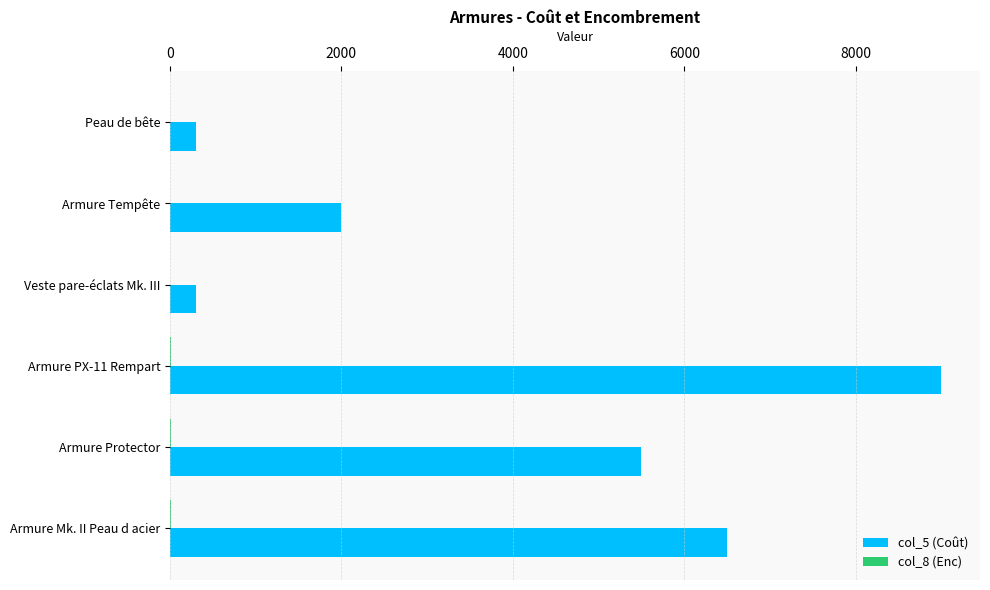

How many categories are shown in the chart?

6